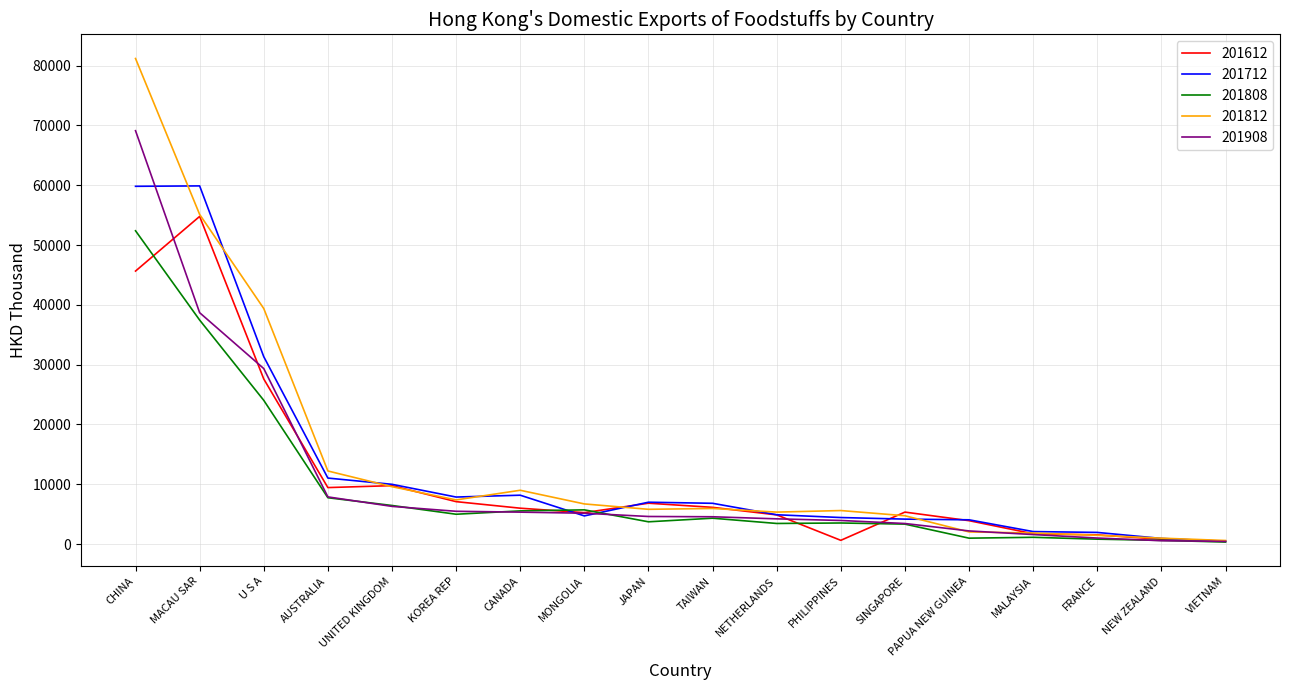

At which label does 201712 first exceed 6827?

CHINA